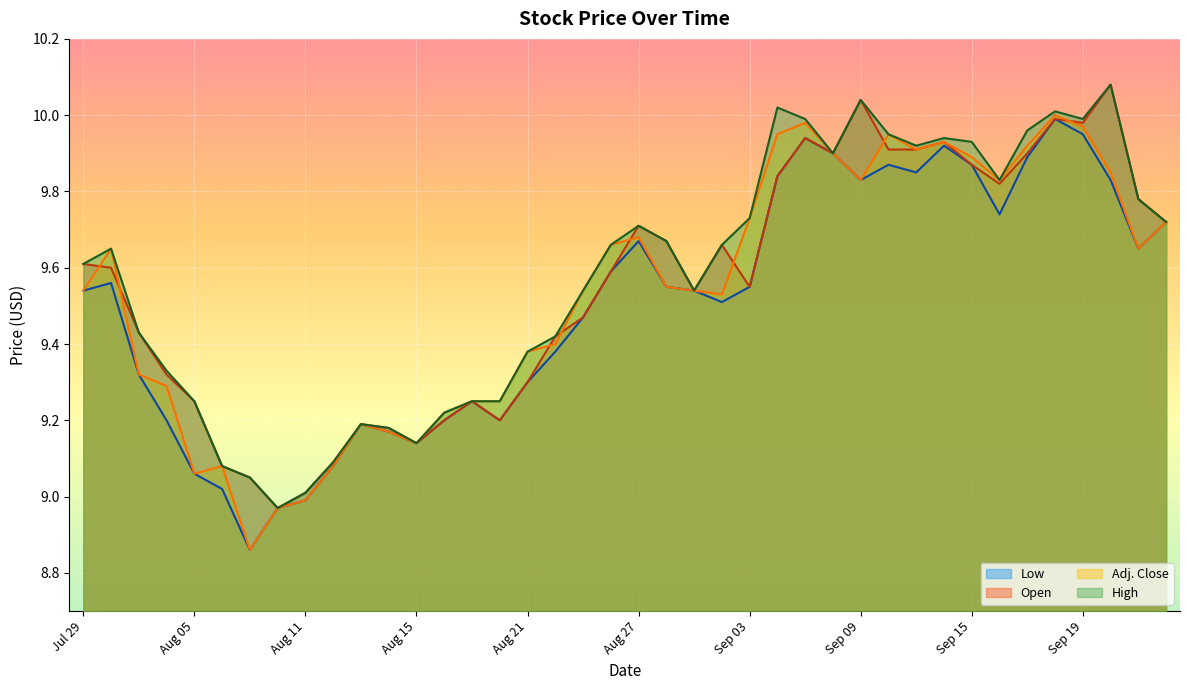

What is the sum of the Low values at Aug 07 and Aug 14?

18.0